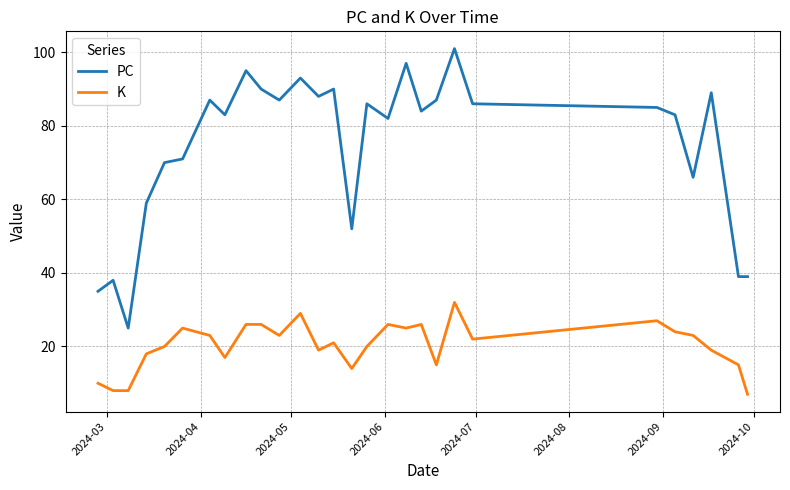

What is the difference between the maximum and minimum values in the K series?

25